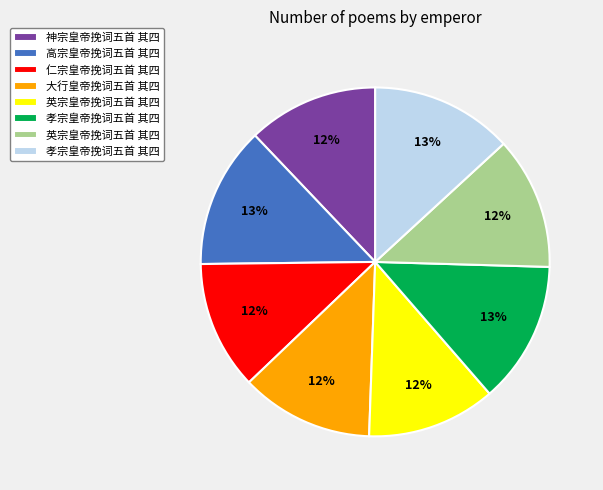

Is there any slice that represents more than half of the pie?

No